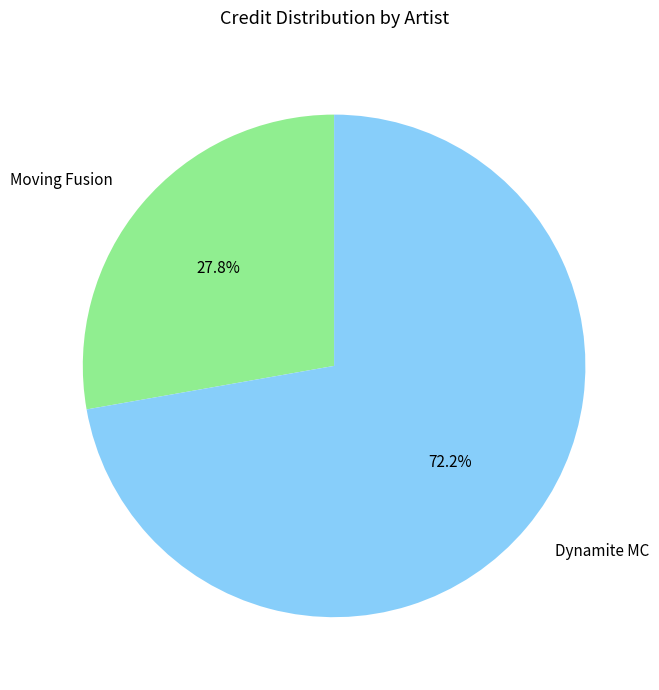

Is there a majority slice in this chart?

Yes